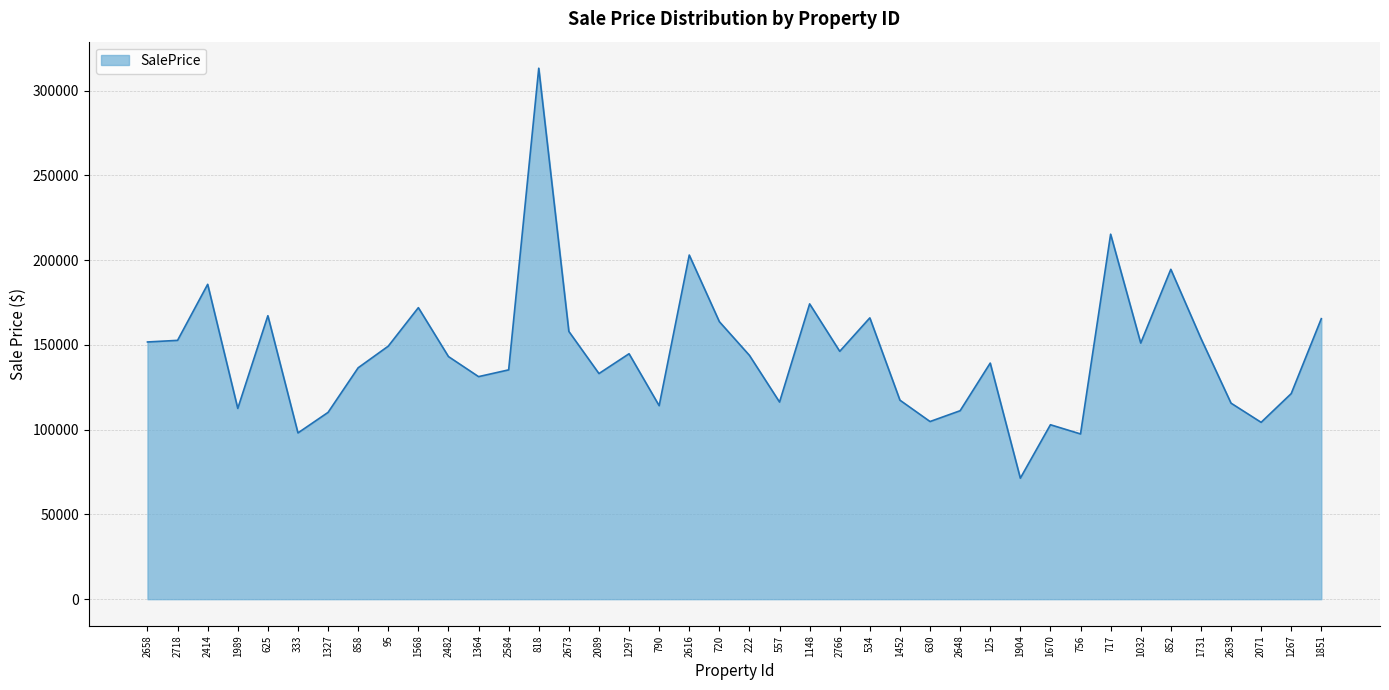

How many lines are shown in the chart?

1